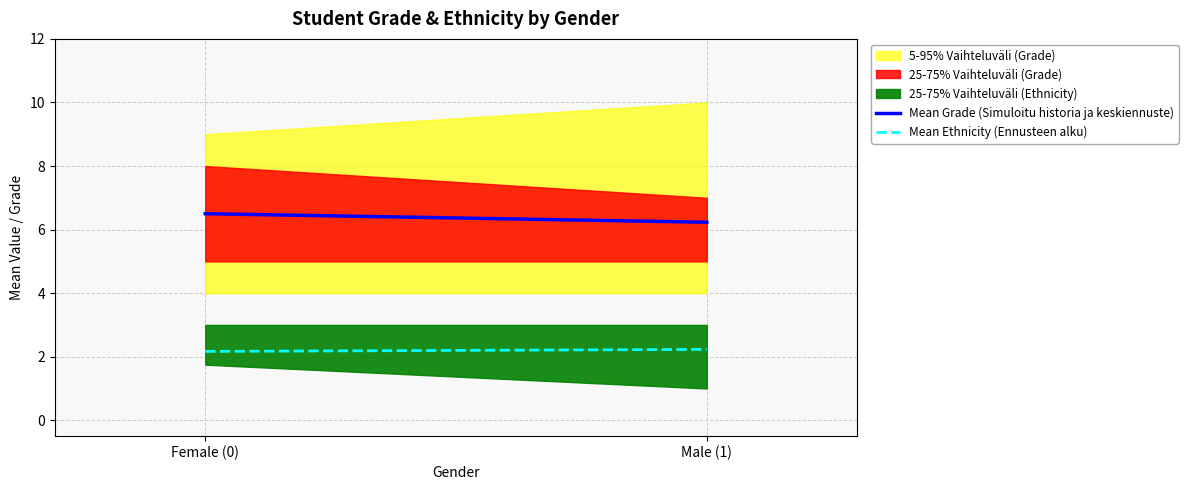

What is the sum of all Mean Grade (Simuloitu historia ja keskiennuste) values?

12.7